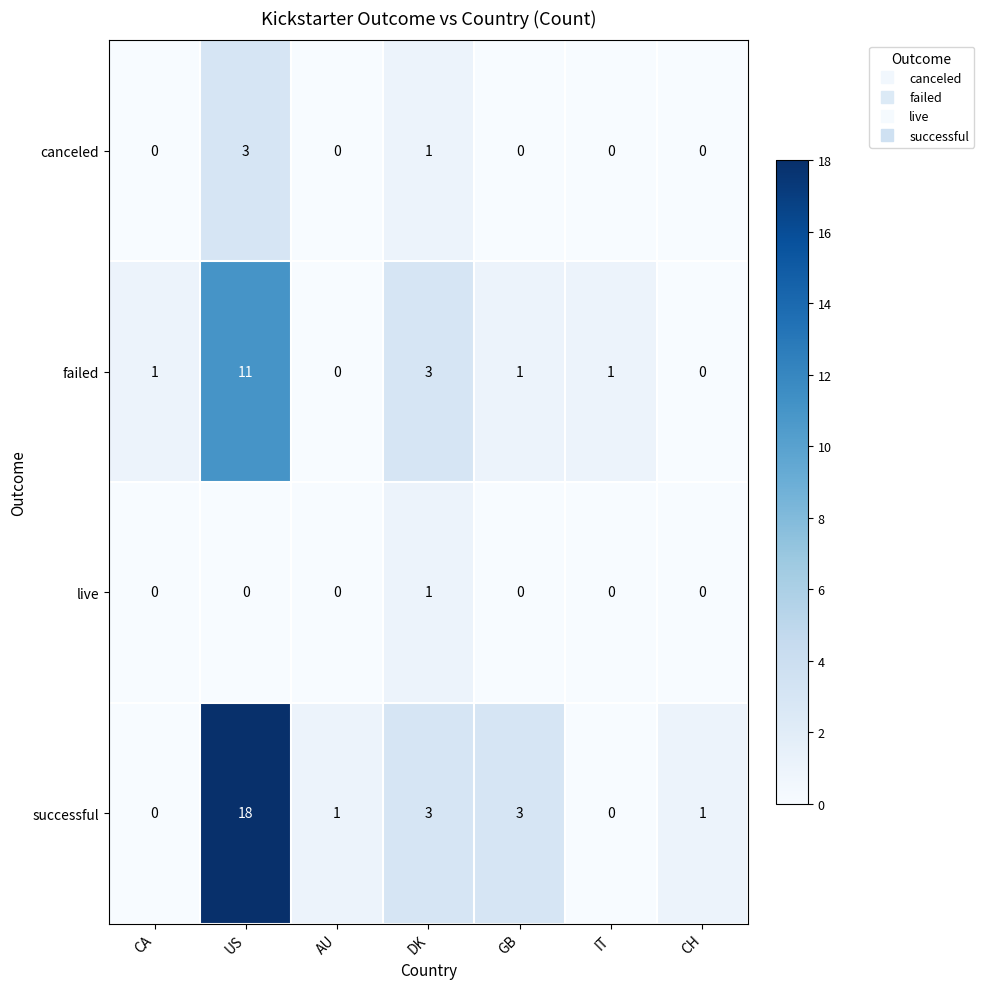

True or false: successful has a value of 1 at DK.

False